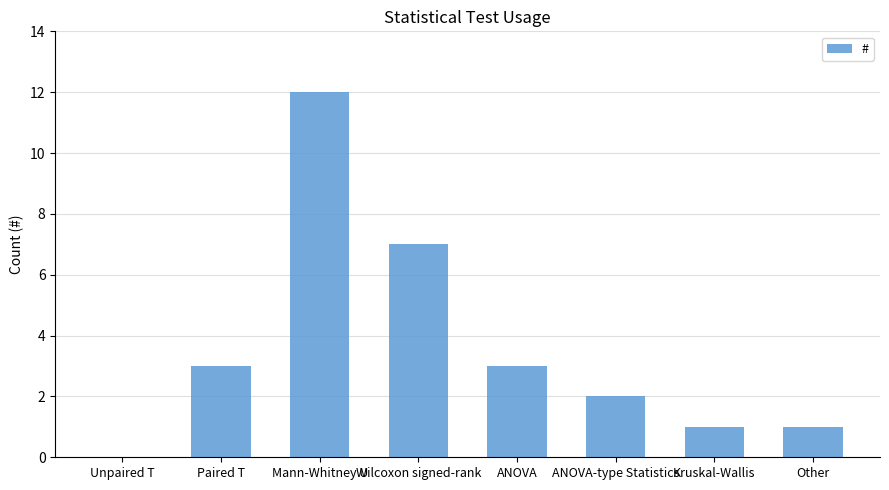

What is the sum of all values?

29